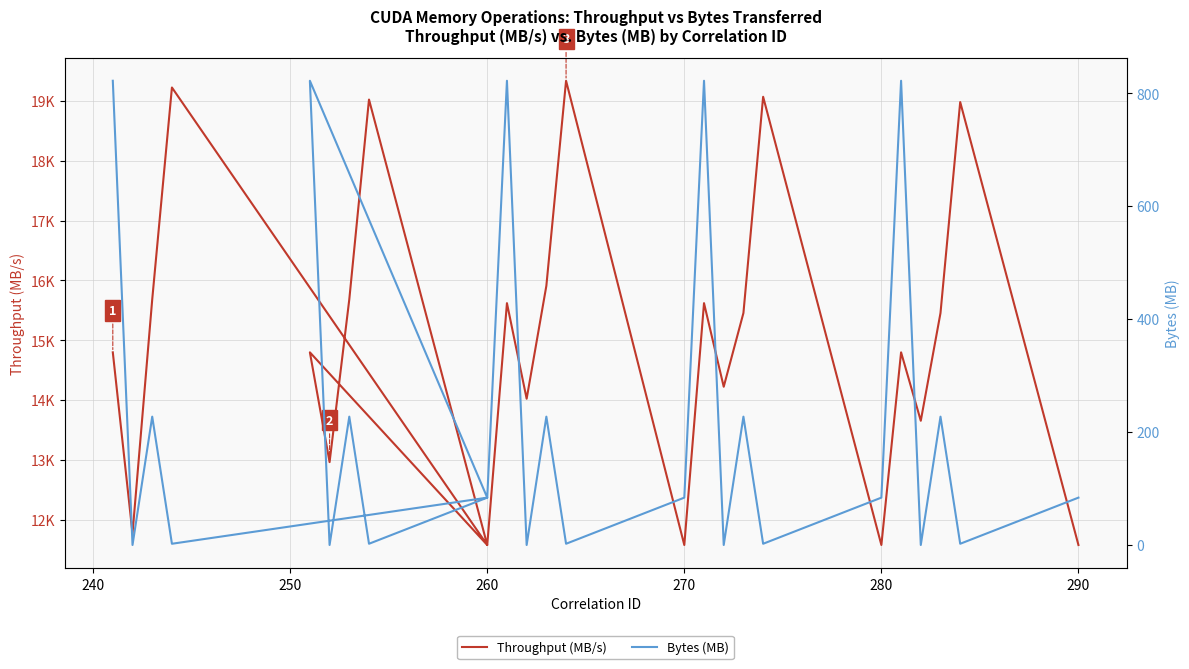

True or false: Bytes (MB) and Throughput (MB/s) intersect in this chart.

False